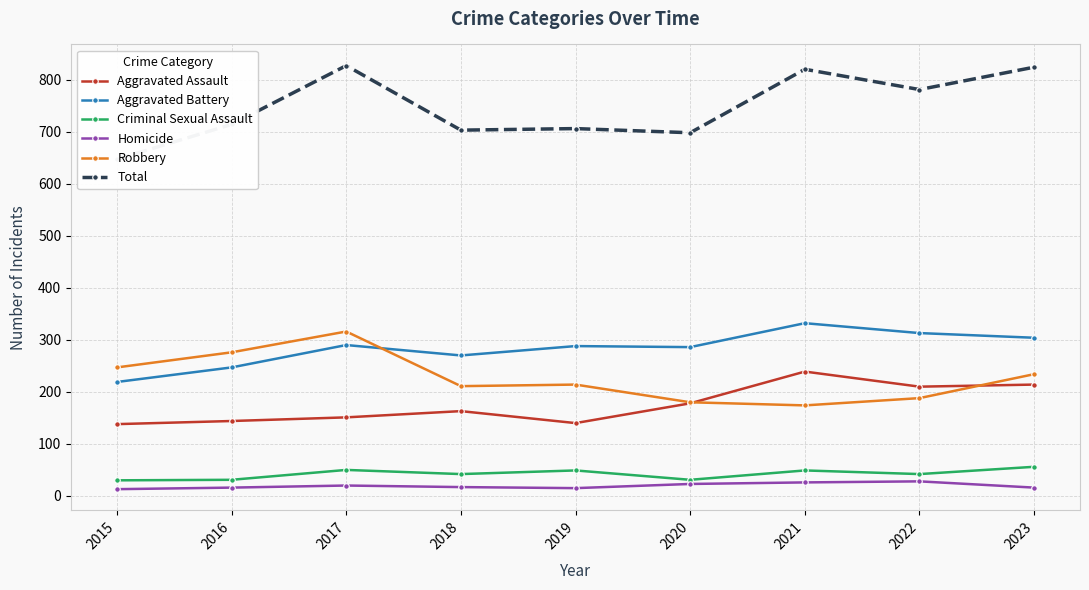

Which category has the lowest value in the Total series?

2015